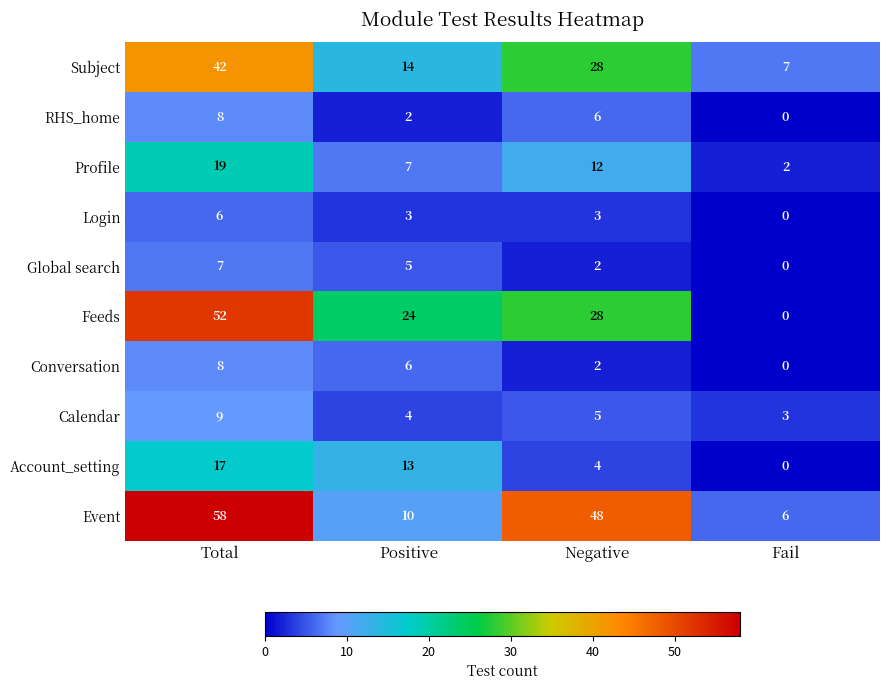

Which category has the lowest value in the Login series?

Fail